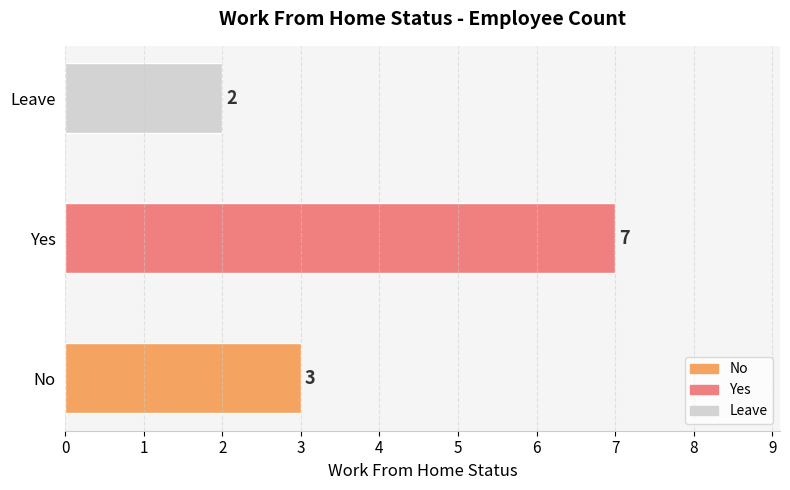

Reading bottom to top, what are all the values shown in this chart?

3	7	2